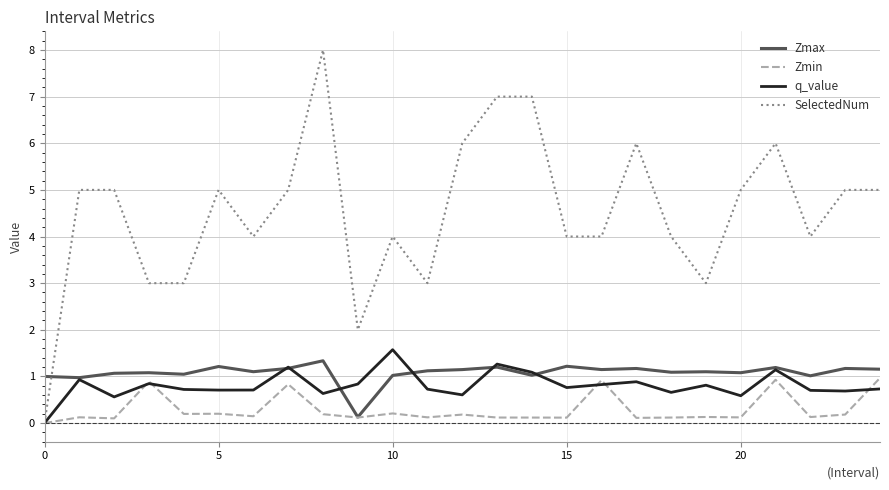

How many times do SelectedNum and Zmax cross each other?

1